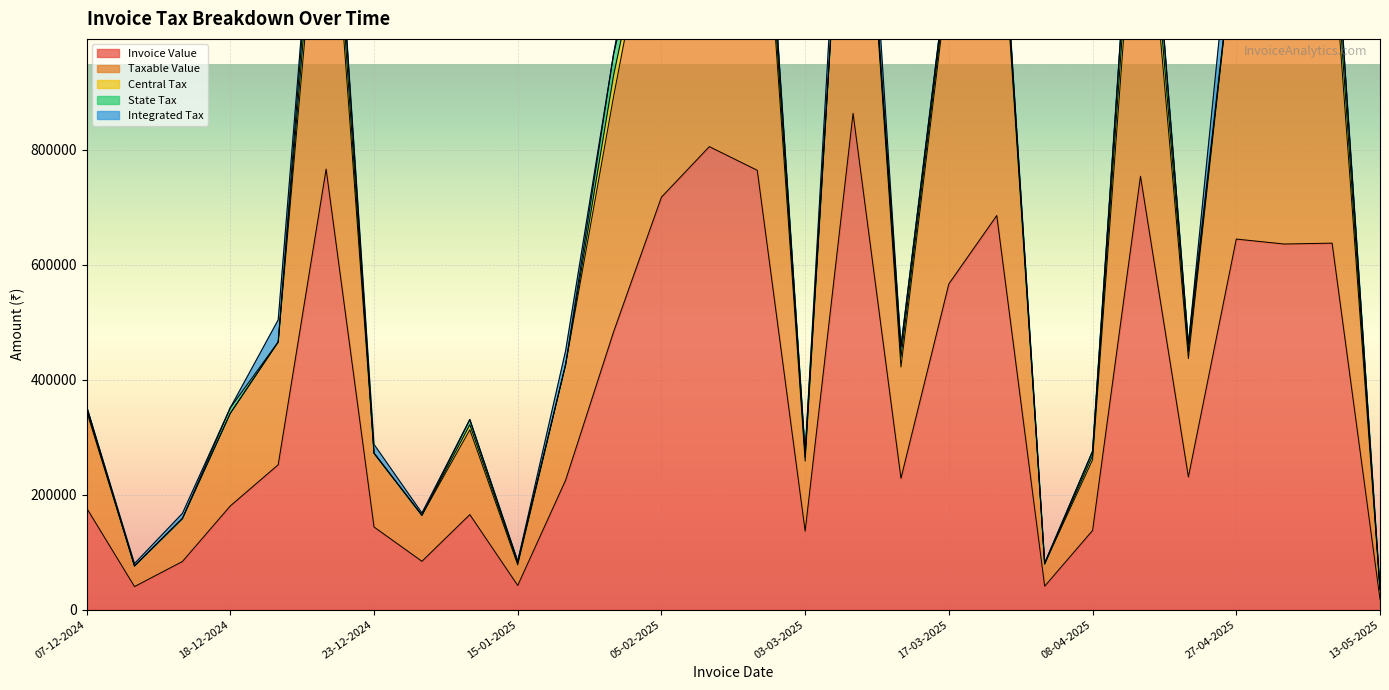

How many series are shown in this chart?

5